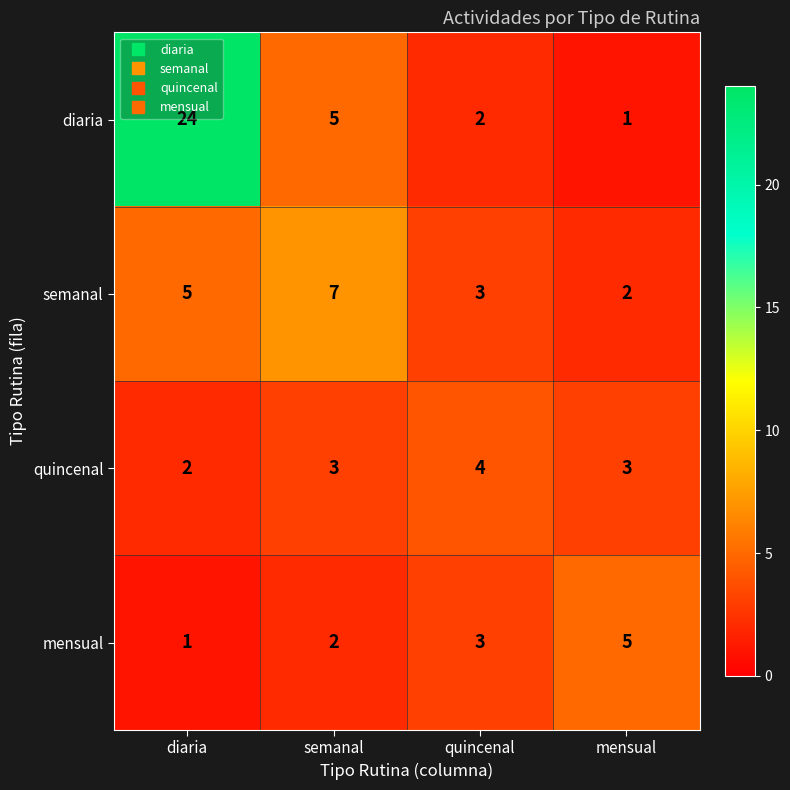

Which series has the largest total across all categories?

diaria